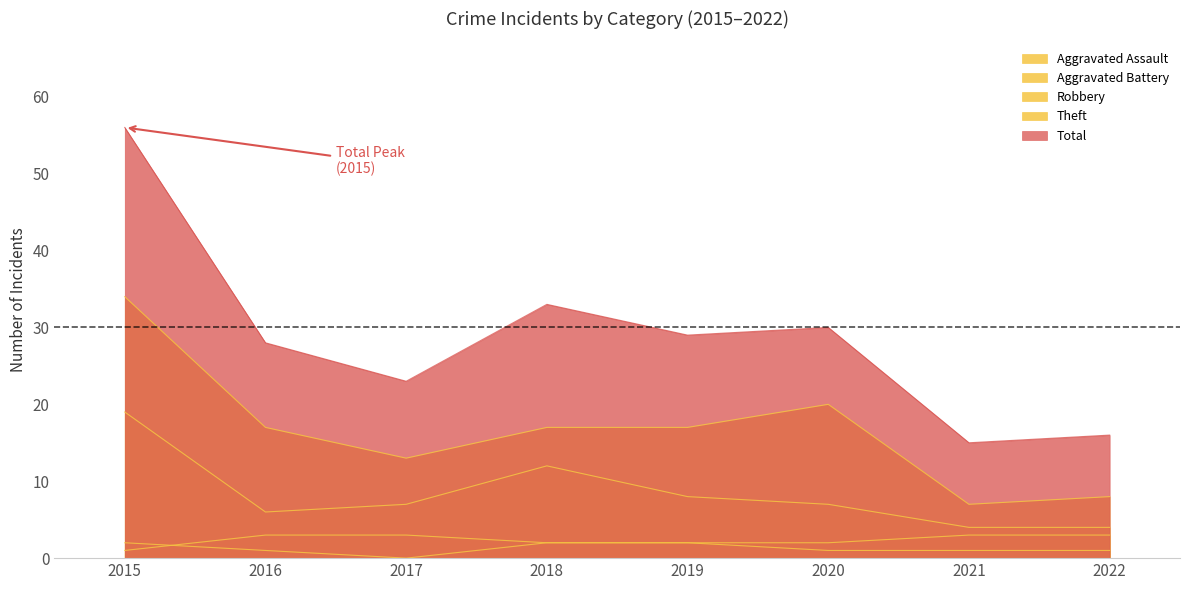

At which category is the sum across all series the highest?

2015